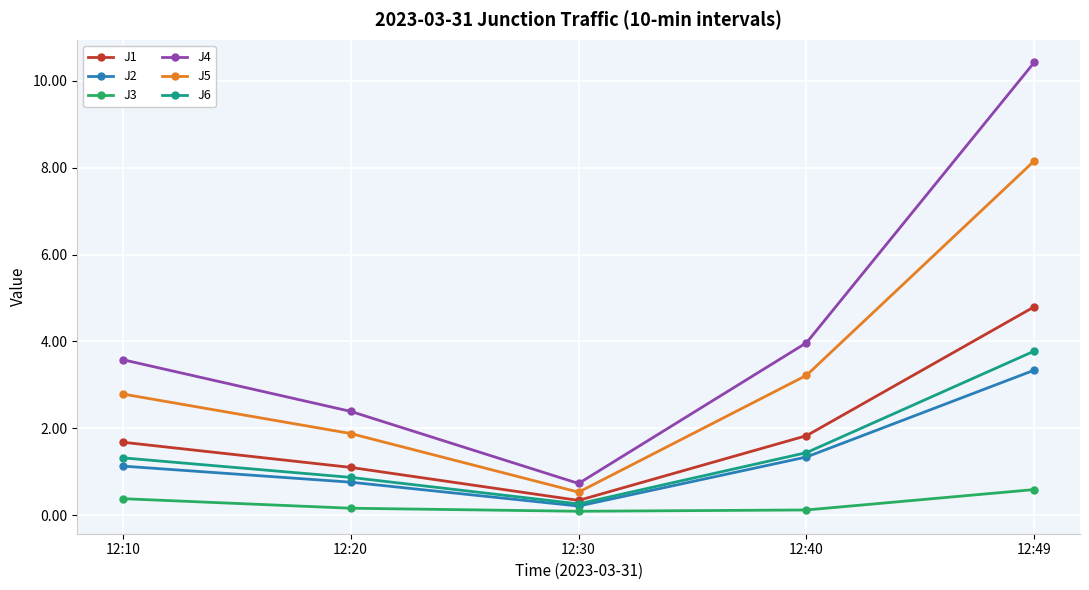

How many distinct data groups are displayed?

6